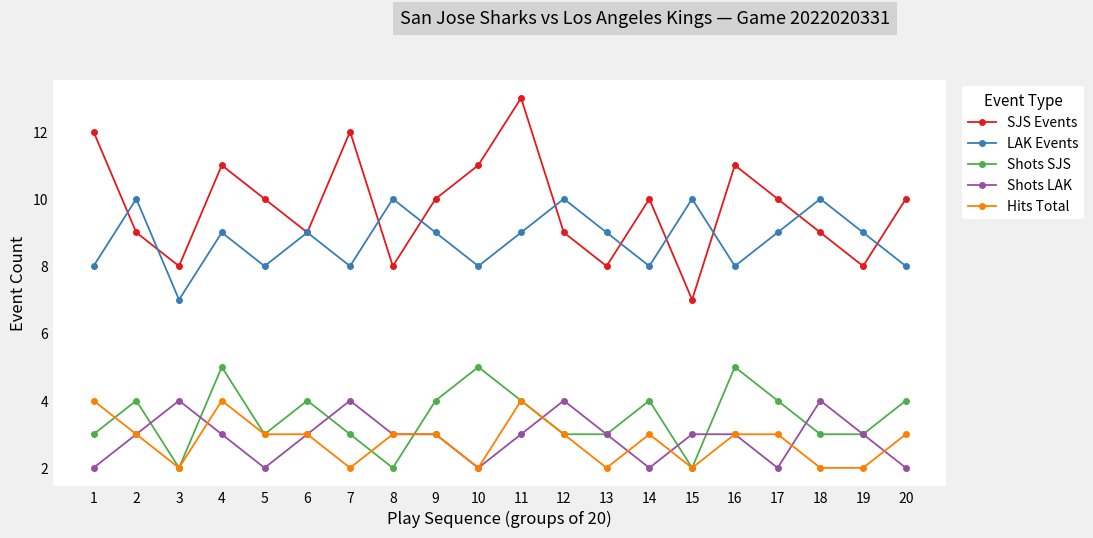

What is the maximum value shown in the chart?

13